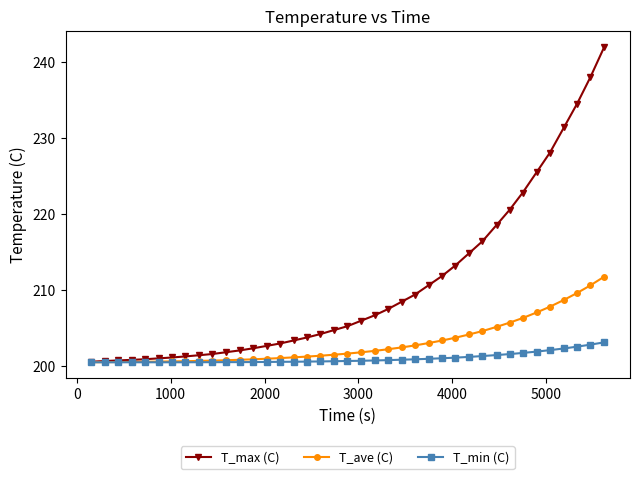

What is the value of the T_max (C) point at the 15th from the left?

203.0